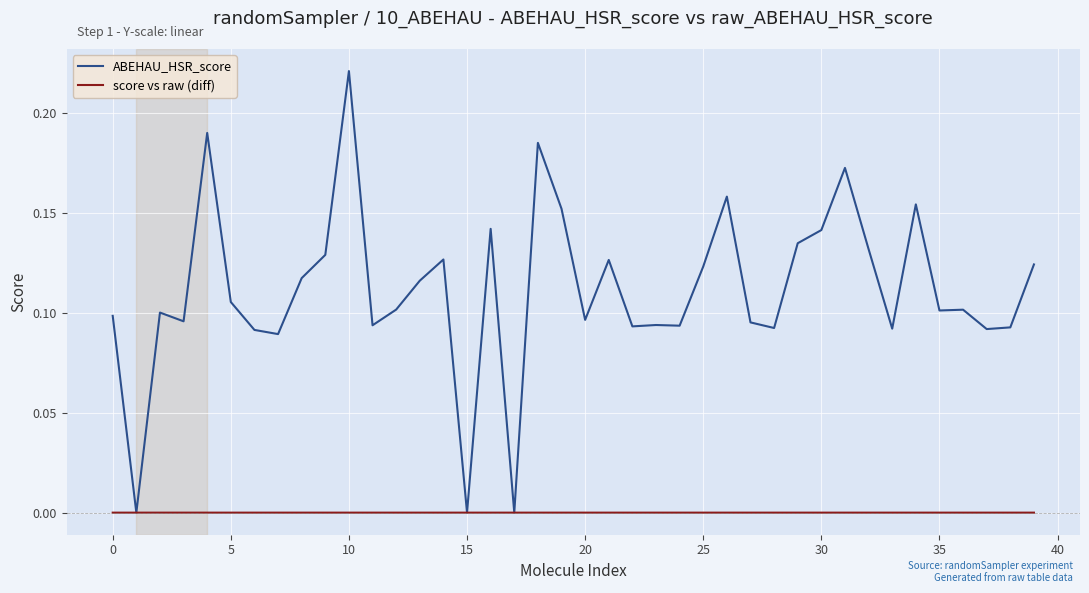

Rank the series by their maximum value, from highest to lowest.

ABEHAU_HSR_score, score vs raw (diff)